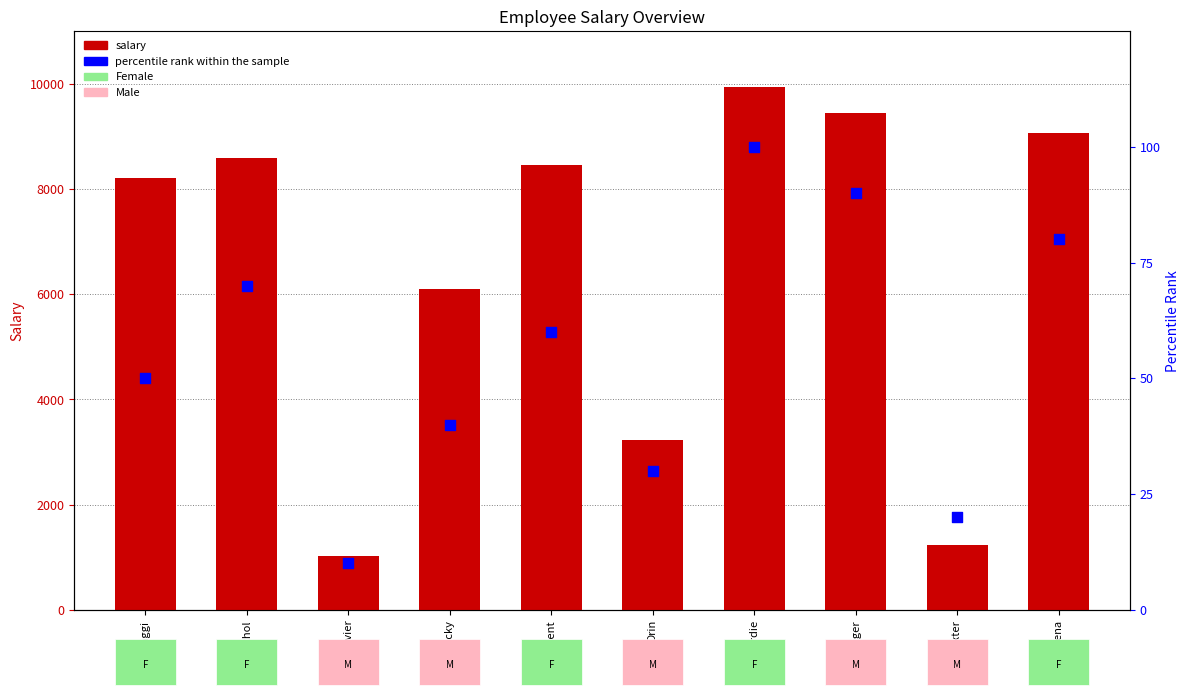

What are all the series names shown in the legend?

salary, percentile rank within the sample